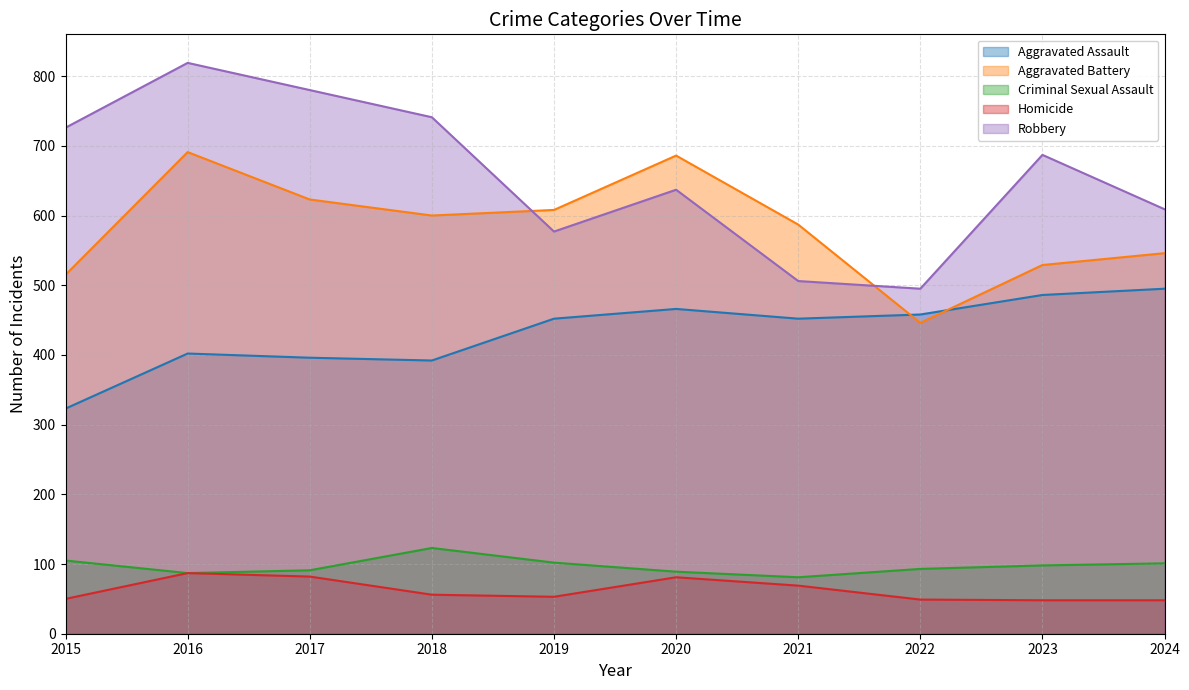

At which category does Aggravated Assault reach its first local peak?

2016